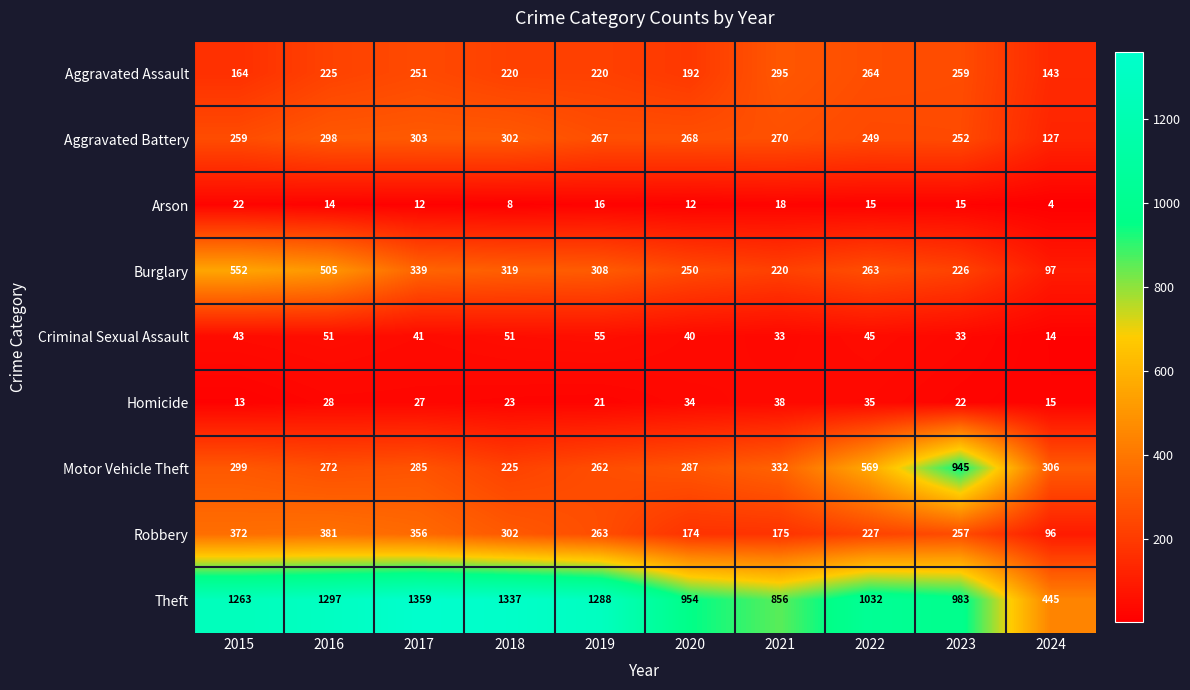

How many categories are shown in the chart?

10